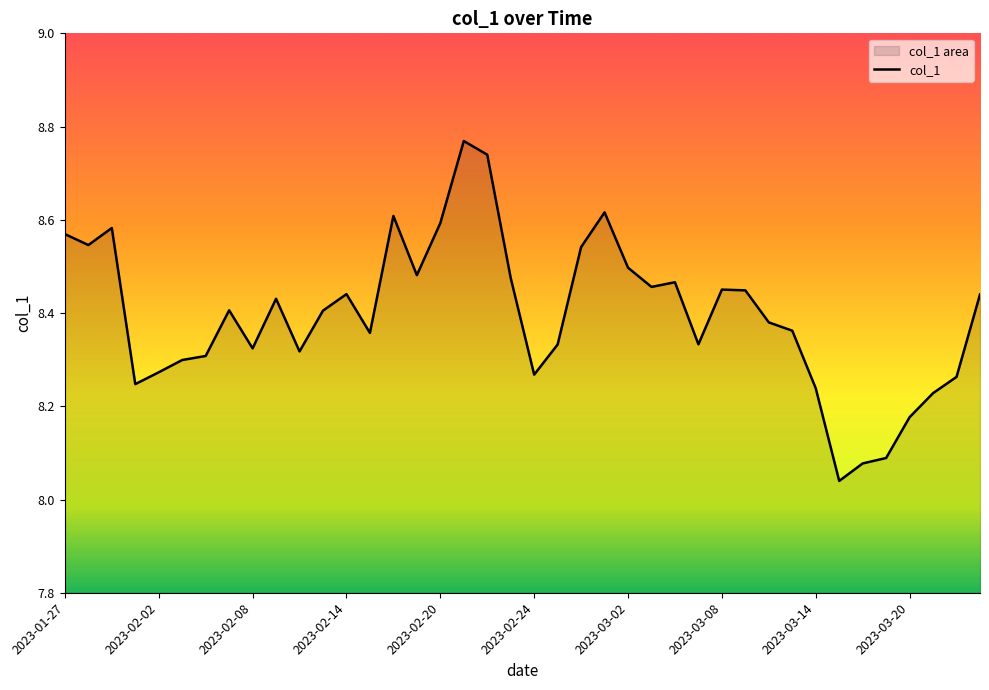

How many distinct data groups are displayed?

1